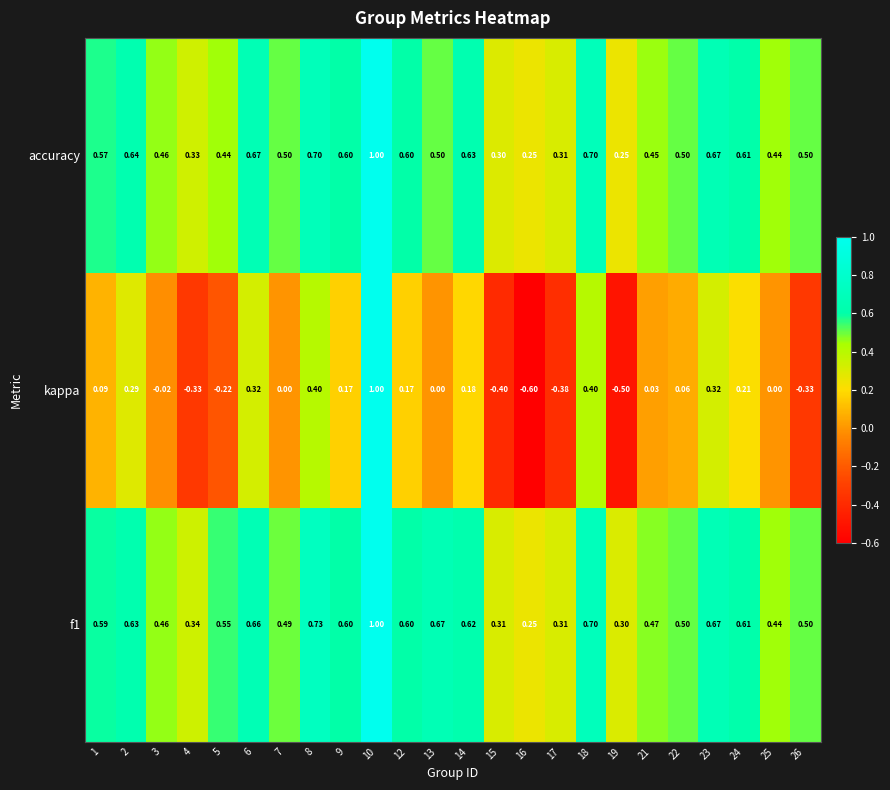

Is the value of accuracy at 26 greater than the value of kappa at 1?

Yes